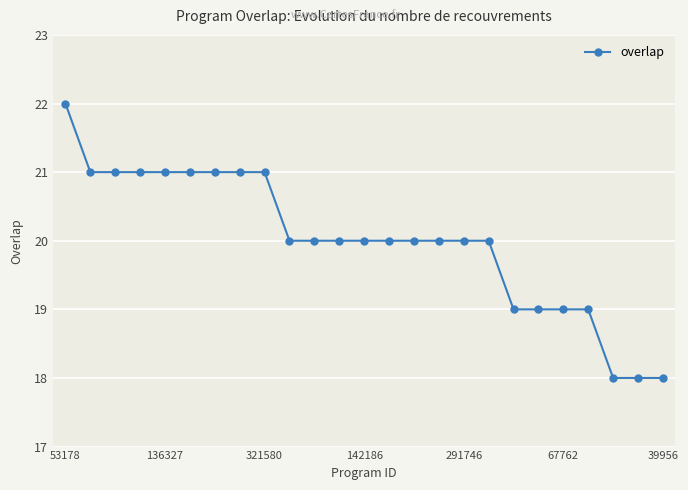

What is the maximum value shown in the chart?

22